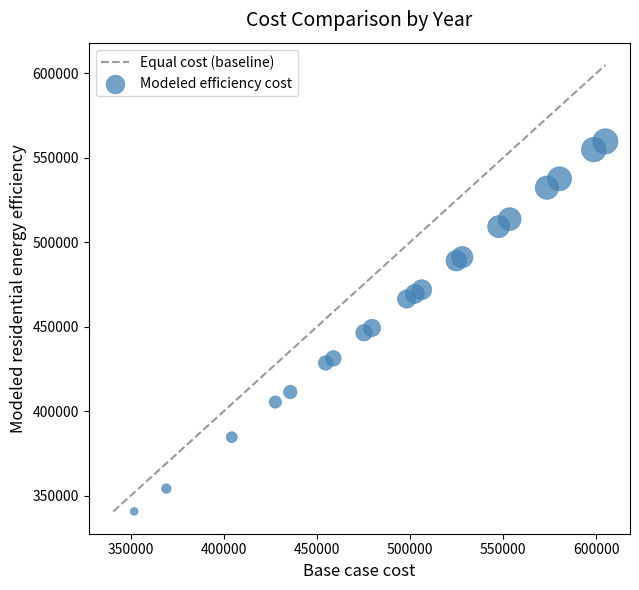

What is the range of X values (max minus min)?

253125.1